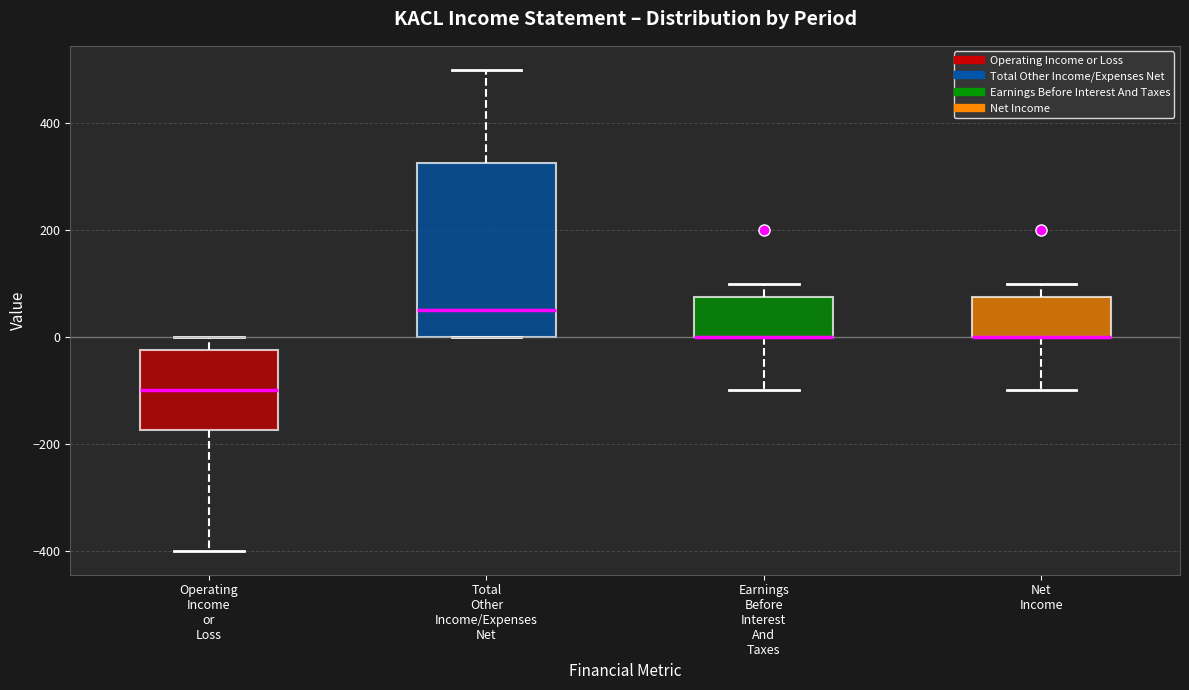

Reading left to right, transcribe this box plot: for each box, give where its median line is, the range the box spans, and where its two whiskers end, as read against the y-axis. The values are not printed on the chart, so give them approximately, as read against the axis.

Operating Income or Loss: median -100, box -180 to -20, whiskers -400 to 0
Total Other Income/Expenses Net: median 60, box 0 to 320, whiskers 0 to 500
Earnings Before Interest And Taxes: median 0 (drawn on the box's lower edge), box 0 to 80, whiskers -100 to 100
Net Income: median 0 (drawn on the box's lower edge), box 0 to 80, whiskers -100 to 100